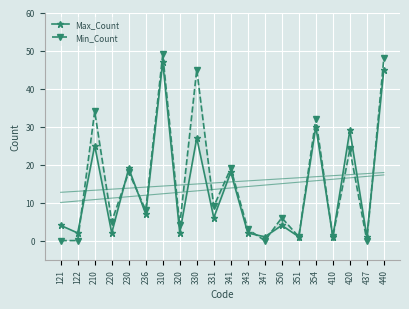

Where is the first local minimum for Min_Count?

220